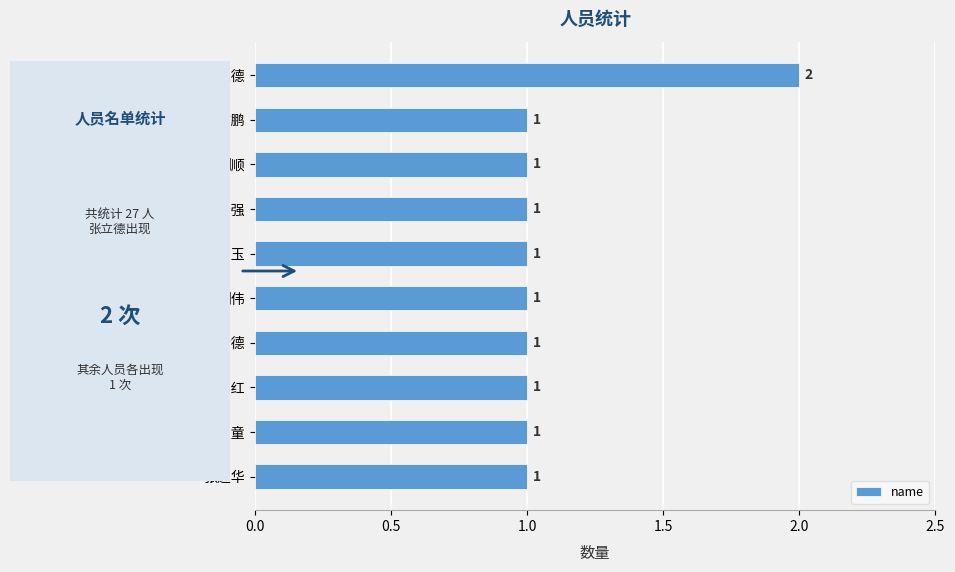

Reading top to bottom, extract all data points from this chart.

2	1	1	1	1	1	1	1	1	1